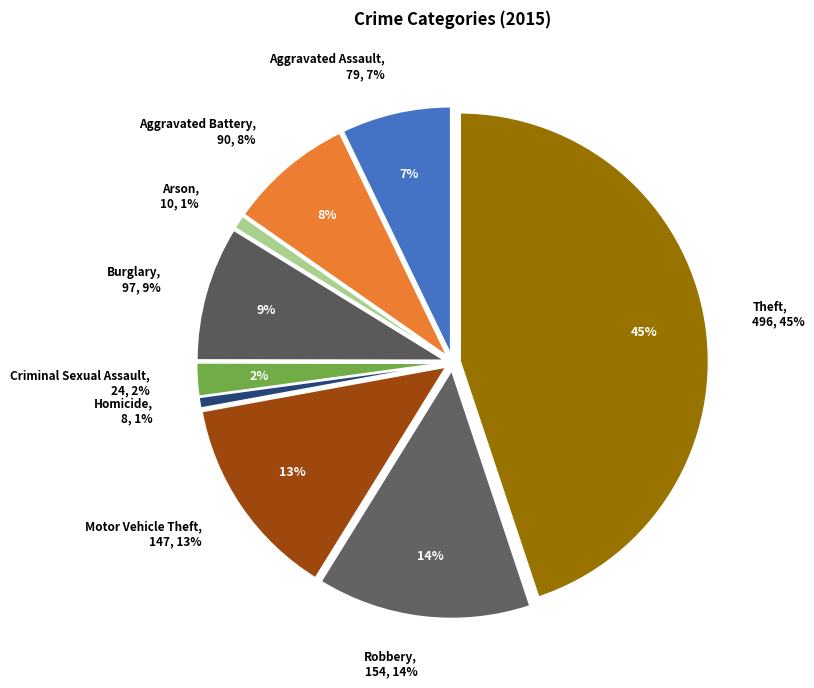

Do Criminal Sexual Assault and Motor Vehicle Theft together represent more than half of the pie?

No